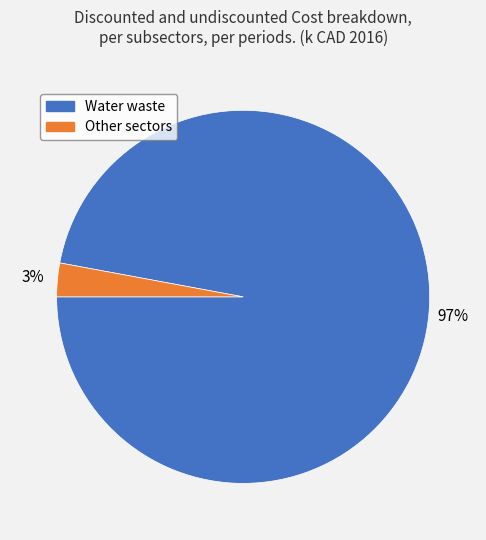

Does any single category account for the majority?

Yes